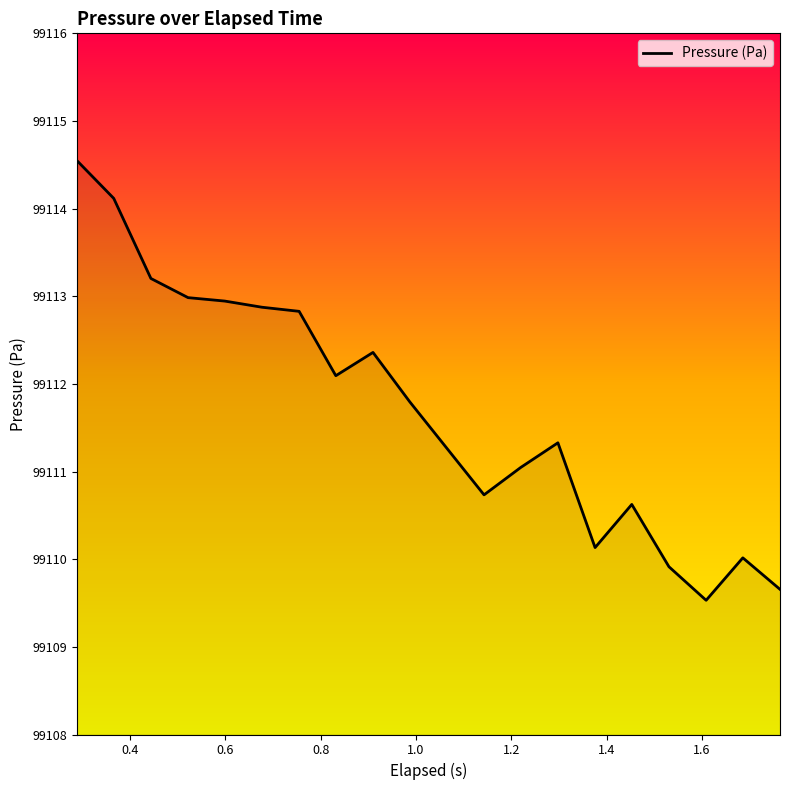

What is the difference between the maximum and minimum values?

5.0